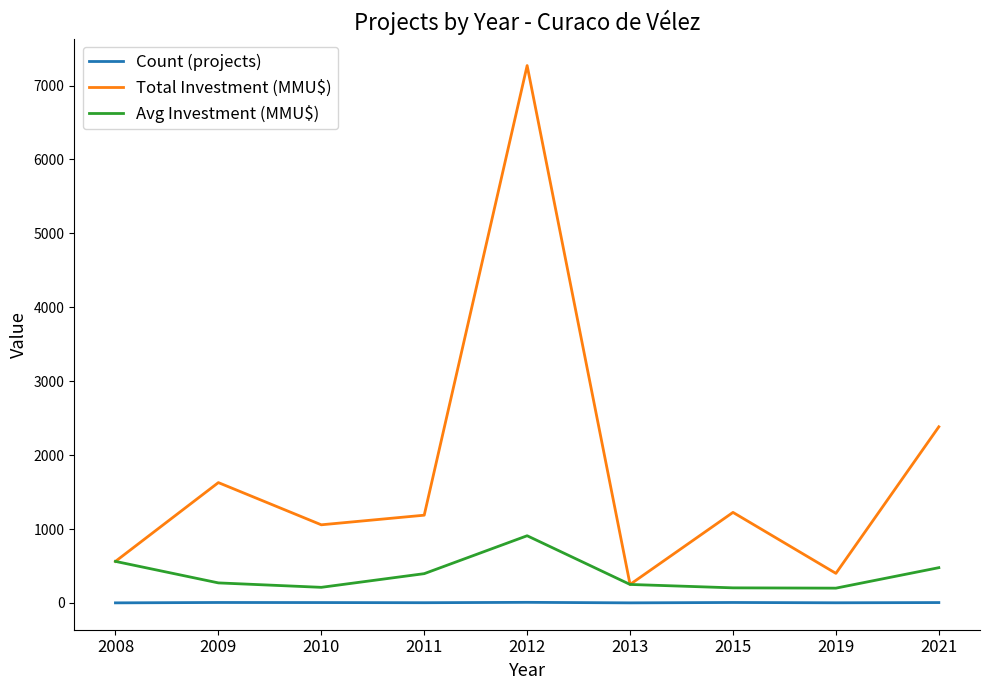

Is the value of Count (projects) at 2013 greater than the value of Total Investment (MMU$) at 2008?

No